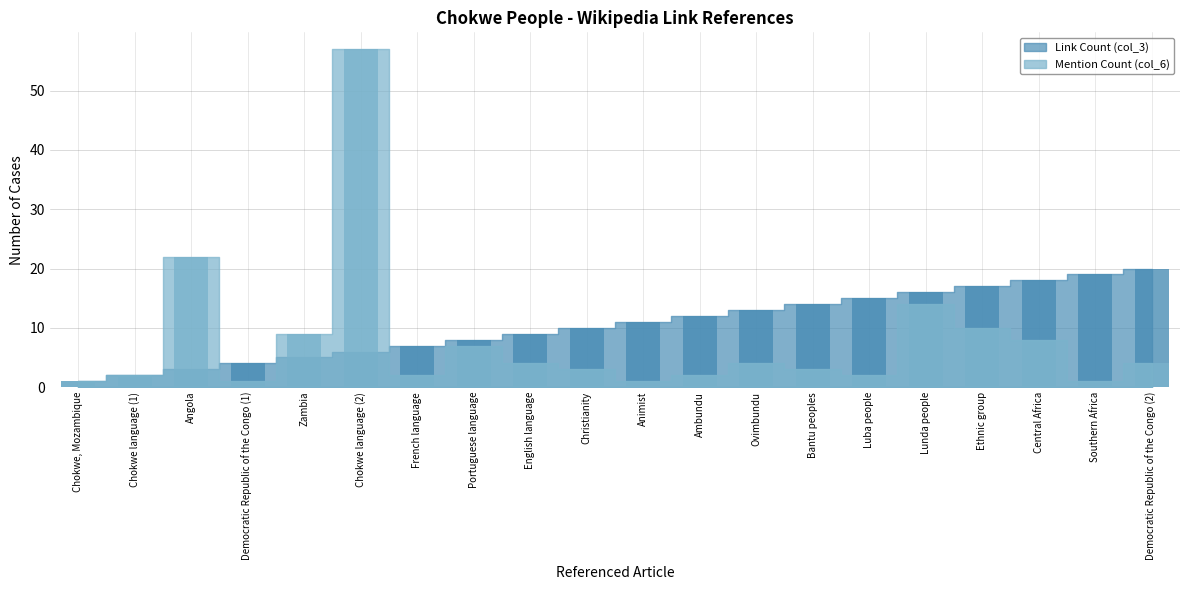

What is the difference between the second highest and minimum values in the Mention Count (col_6) (bar) series?

21